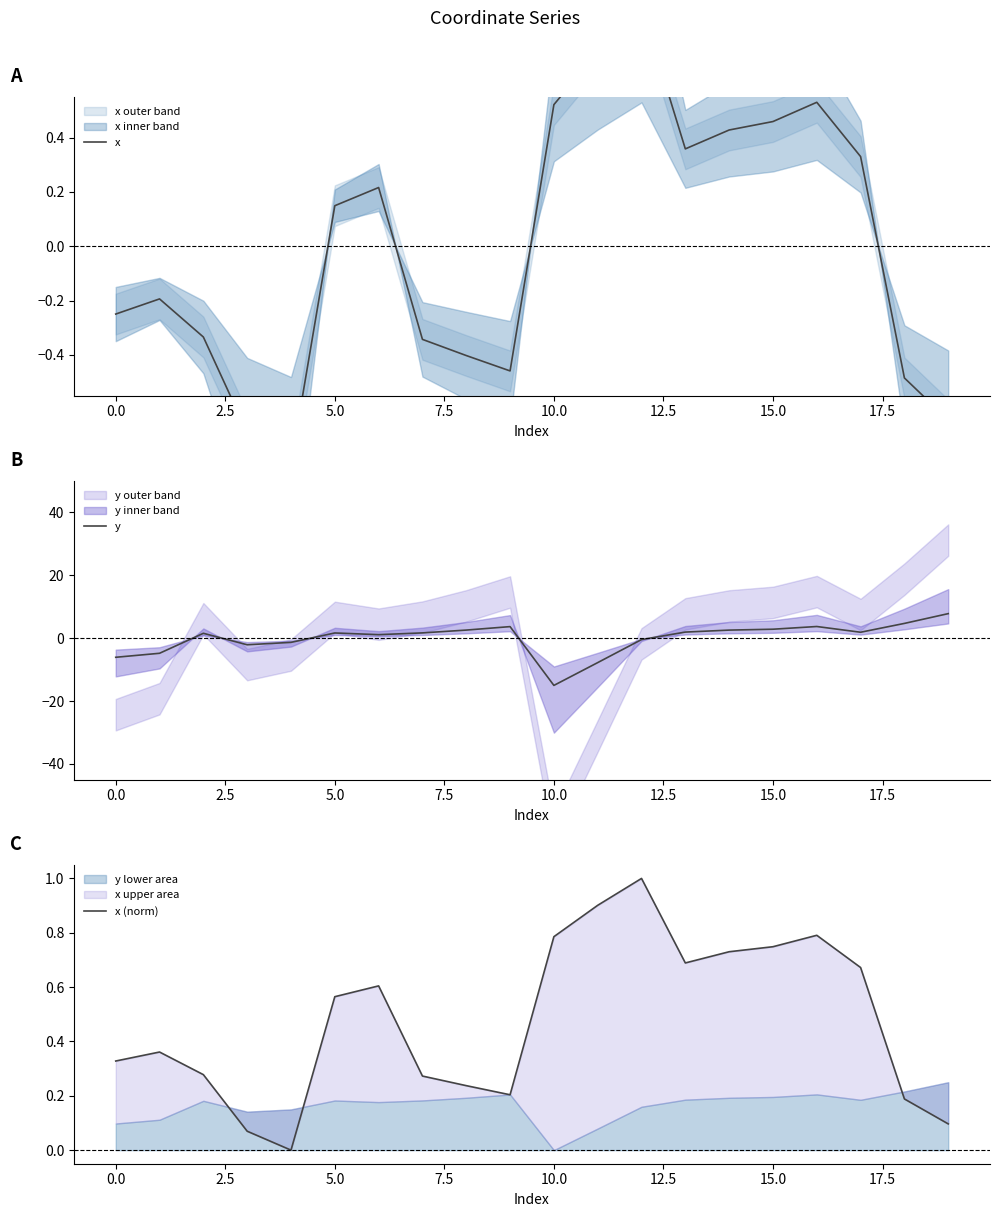

How many categories are shown in the chart?

20